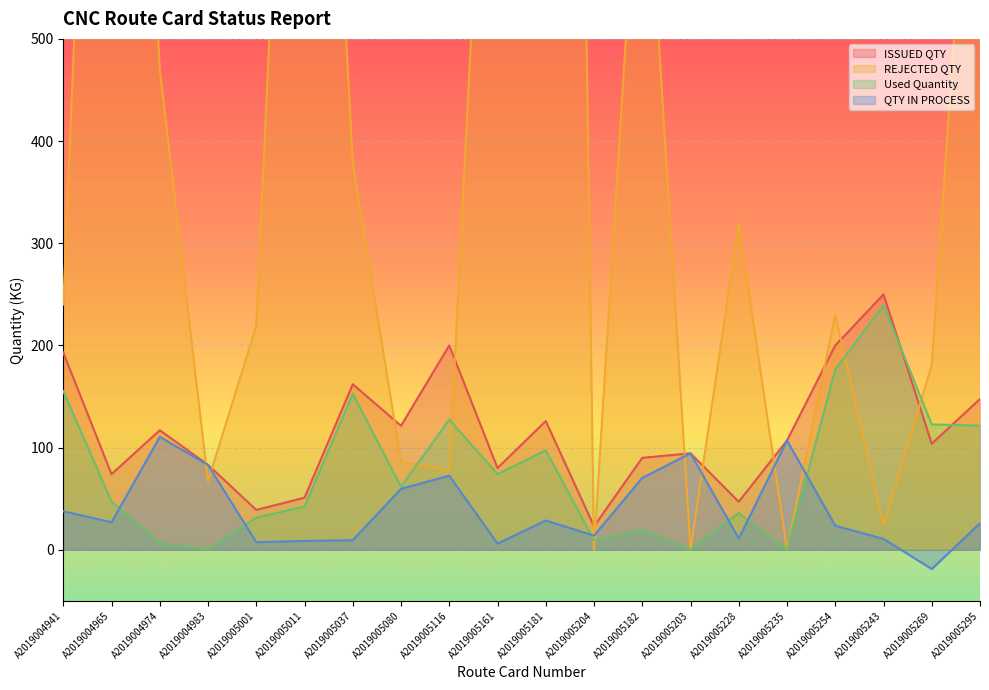

At A2019005254, list the series in order from smallest to largest.

QTY IN PROCESS, Used Quantity, ISSUED QTY, REJECTED QTY